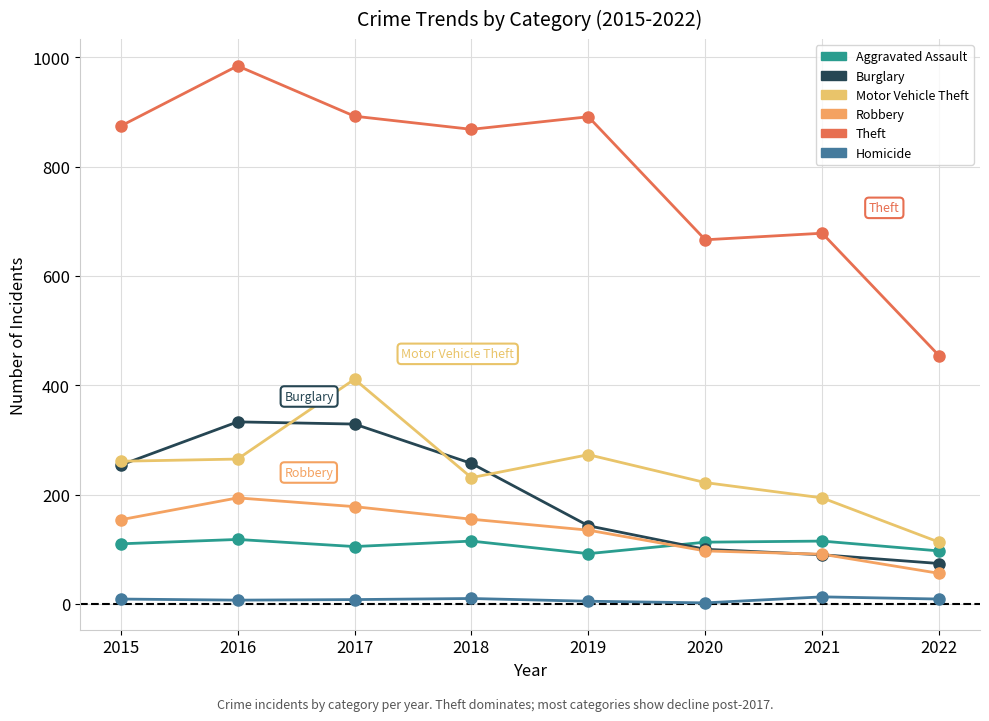

What is the total value across all series at 2018?

1636